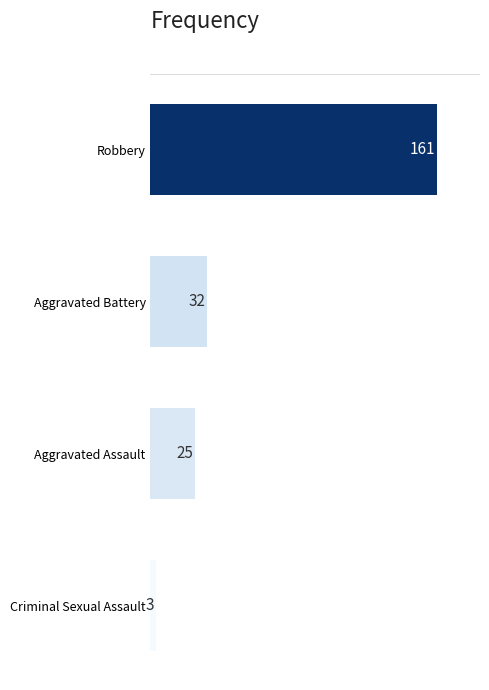

Where is the data nearest to the value 82?

Aggravated Battery